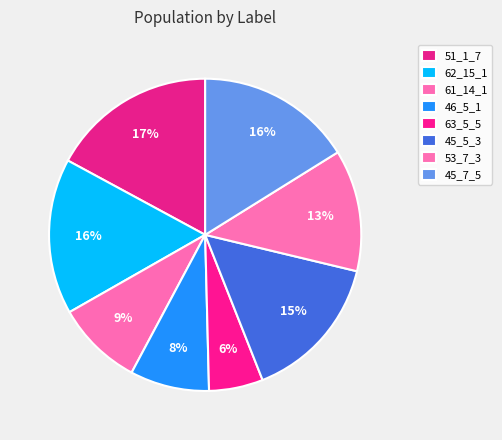

What is the smallest slice in the pie chart?

63_5_5